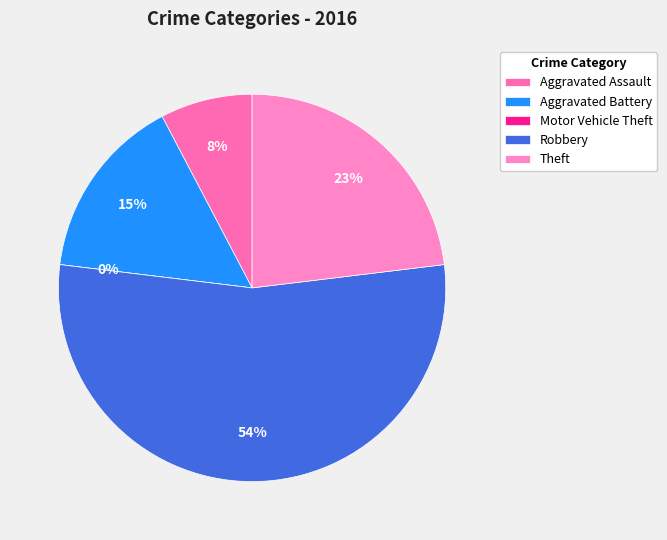

What percentage do Robbery and Motor Vehicle Theft together represent?

53.8%